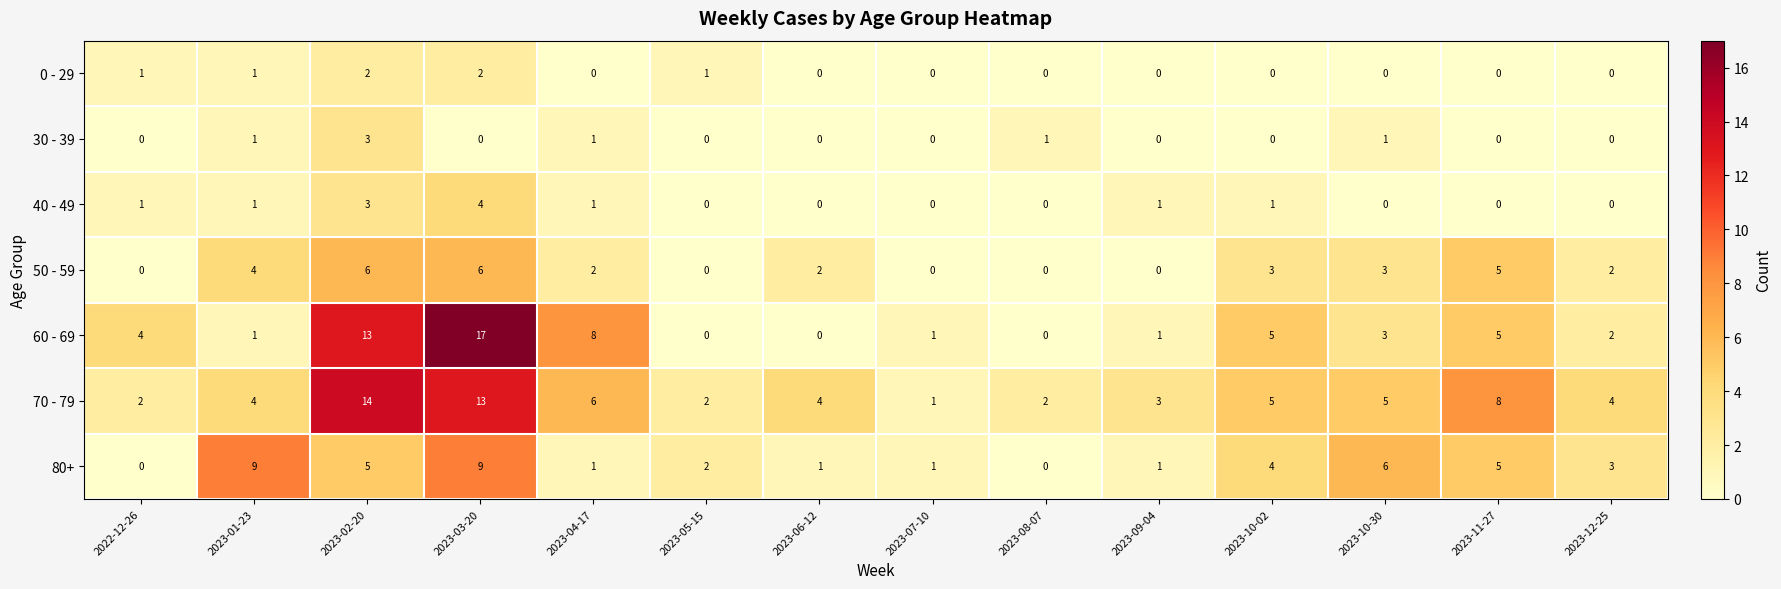

Rank the series by their maximum value, from lowest to highest.

0 - 29, 30 - 39, 40 - 49, 50 - 59, 80+, 70 - 79, 60 - 69